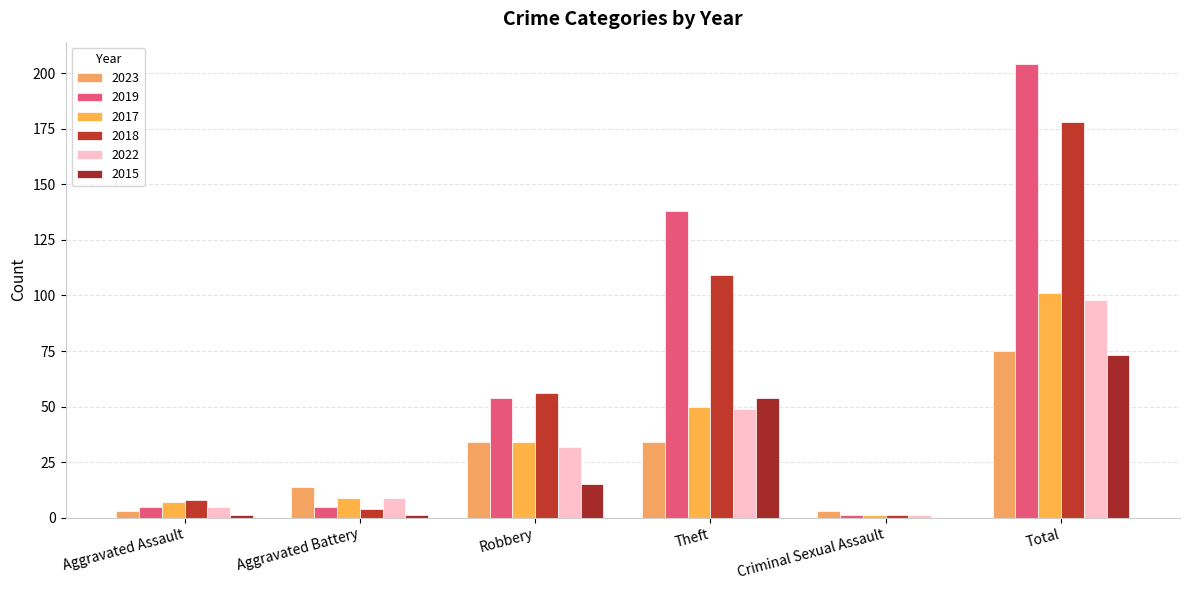

List the labels in order of 2015 value, smallest first.

Criminal Sexual Assault, Aggravated Assault, Aggravated Battery, Robbery, Theft, Total